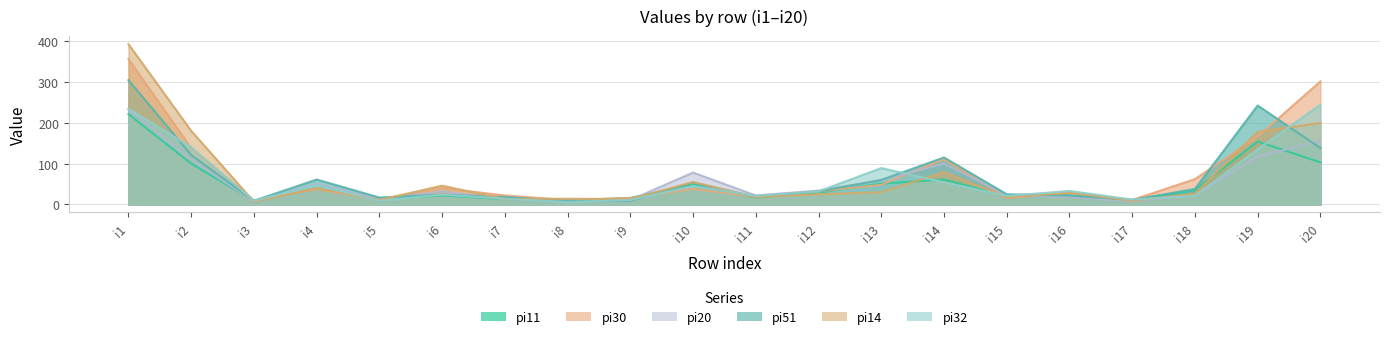

The pi20 series shows 15 at i8. True or false?

False